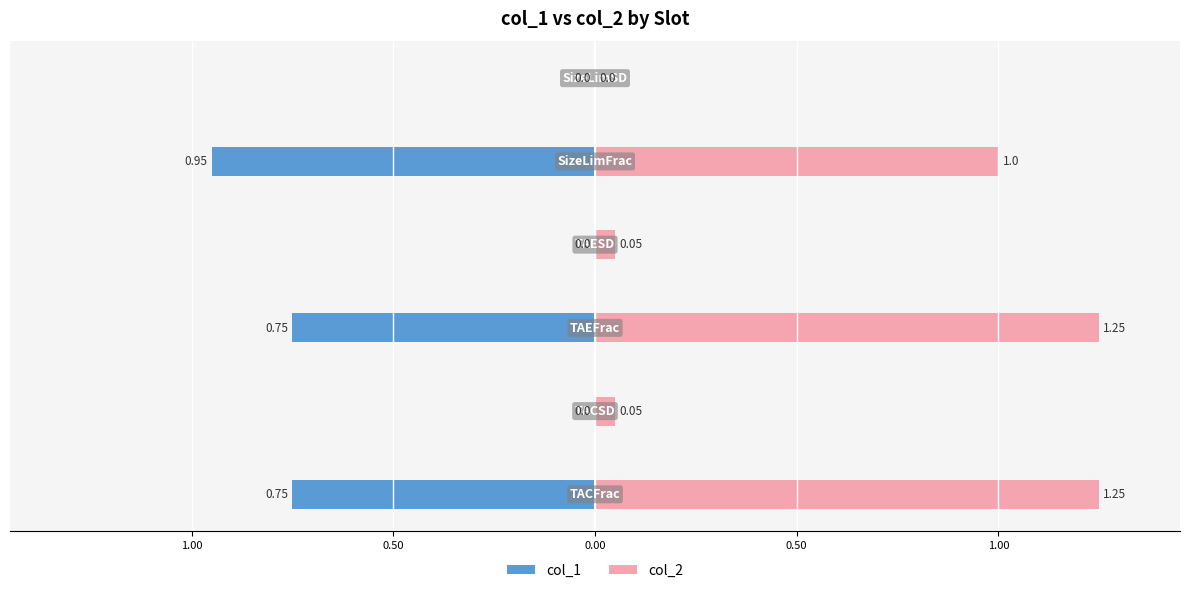

True or false: col_2 has a value of 0.0 at 0.00.

False